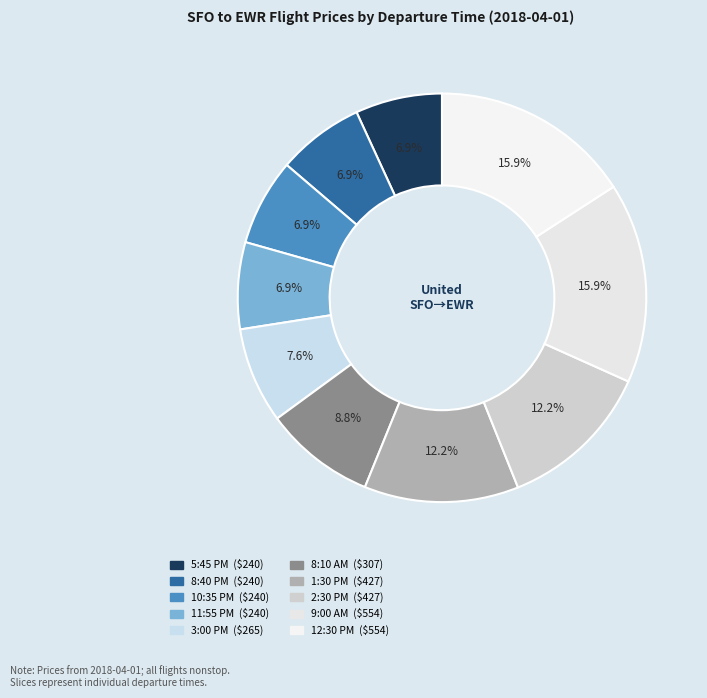

What percentage is the 9:00 AM slice, to the nearest percent?

16%